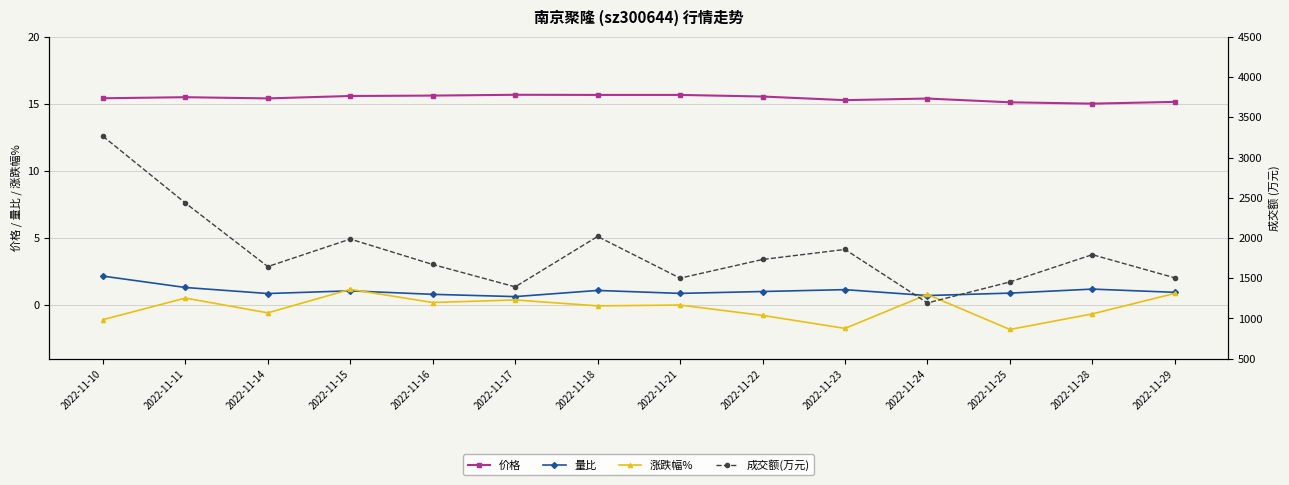

Reading left to right, extract all data points from this chart.

价格: 15.4	15.5	15.4	15.6	15.6	15.7	15.7	15.7	15.6	15.3	15.4	15.1	15.0	15.2
量比: 2.2	1.3	0.9	1.1	0.8	0.6	1.1	0.9	1.0	1.1	0.7	0.9	1.2	0.9
涨跌幅%: -1.1	0.5	-0.6	1.2	0.2	0.4	-0.1	0.0	-0.8	-1.7	0.8	-1.8	-0.7	0.9
成交额(万元): 3265.0	2435.0	1645.0	1987.0	1671.0	1393.0	2019.0	1501.0	1733.0	1858.0	1193.0	1454.0	1793.0	1505.0